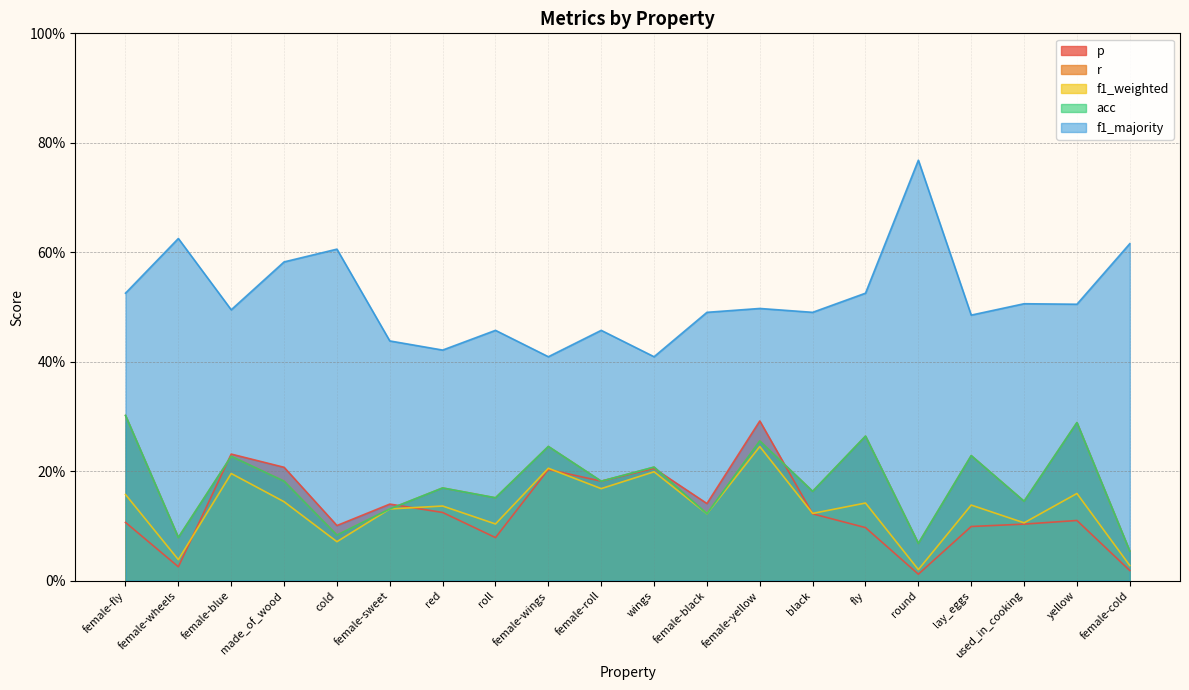

Reading left to right, what are all the values shown in this chart?

p: female-fly=0.1	female-wheels=0.0	female-blue=0.2	made_of_wood=0.2	cold=0.1	female-sweet=0.1	red=0.1	roll=0.1	female-wings=0.2	female-roll=0.2	wings=0.2	female-black=0.1	female-yellow=0.3	black=0.1	fly=0.1	round=0.0	lay_eggs=0.1	used_in_cooking=0.1	yellow=0.1	female-cold=0.0
r: female-fly=0.3	female-wheels=0.1	female-blue=0.2	made_of_wood=0.2	cold=0.1	female-sweet=0.1	red=0.2	roll=0.2	female-wings=0.2	female-roll=0.2	wings=0.2	female-black=0.1	female-yellow=0.3	black=0.2	fly=0.3	round=0.1	lay_eggs=0.2	used_in_cooking=0.1	yellow=0.3	female-cold=0.1
f1_weighted: female-fly=0.2	female-wheels=0.0	female-blue=0.2	made_of_wood=0.1	cold=0.1	female-sweet=0.1	red=0.1	roll=0.1	female-wings=0.2	female-roll=0.2	wings=0.2	female-black=0.1	female-yellow=0.2	black=0.1	fly=0.1	round=0.0	lay_eggs=0.1	used_in_cooking=0.1	yellow=0.2	female-cold=0.0
acc: female-fly=0.3	female-wheels=0.1	female-blue=0.2	made_of_wood=0.2	cold=0.1	female-sweet=0.1	red=0.2	roll=0.2	female-wings=0.2	female-roll=0.2	wings=0.2	female-black=0.1	female-yellow=0.3	black=0.2	fly=0.3	round=0.1	lay_eggs=0.2	used_in_cooking=0.1	yellow=0.3	female-cold=0.1
f1_majority: female-fly=0.5	female-wheels=0.6	female-blue=0.5	made_of_wood=0.6	cold=0.6	female-sweet=0.4	red=0.4	roll=0.5	female-wings=0.4	female-roll=0.5	wings=0.4	female-black=0.5	female-yellow=0.5	black=0.5	fly=0.5	round=0.8	lay_eggs=0.5	used_in_cooking=0.5	yellow=0.5	female-cold=0.6